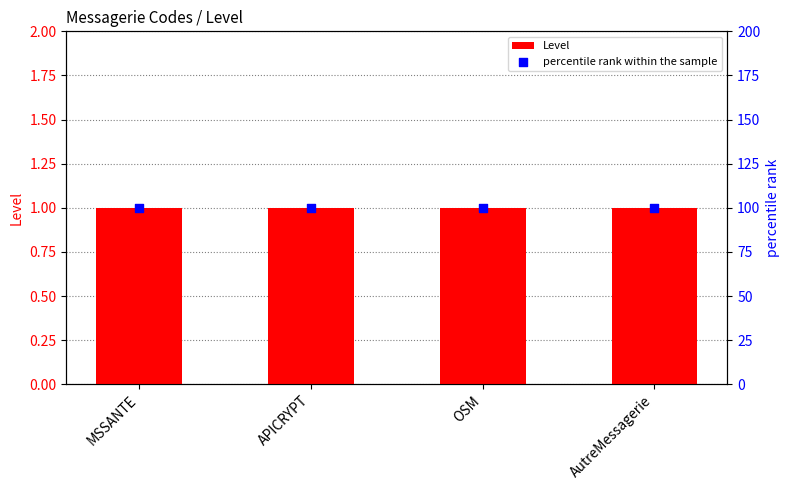

What are all the series names shown in the legend?

Level, percentile rank within the sample